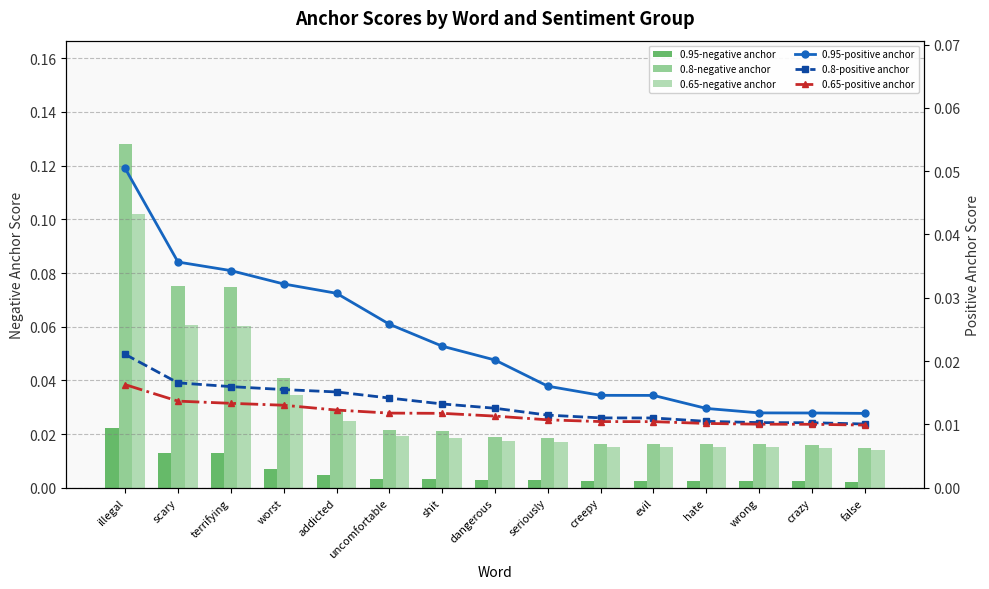

How many series are shown in this chart?

6